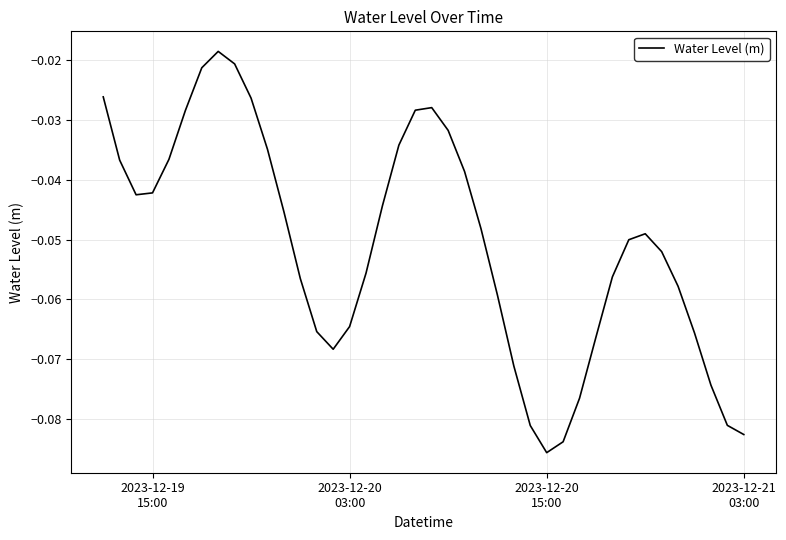

How many lines are shown in the chart?

1